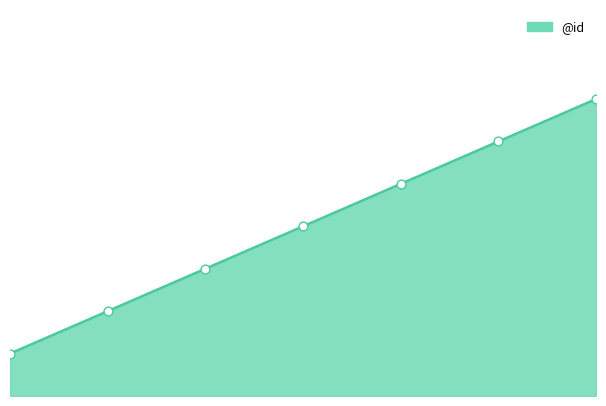

Between 1 and 5, which is larger?

5